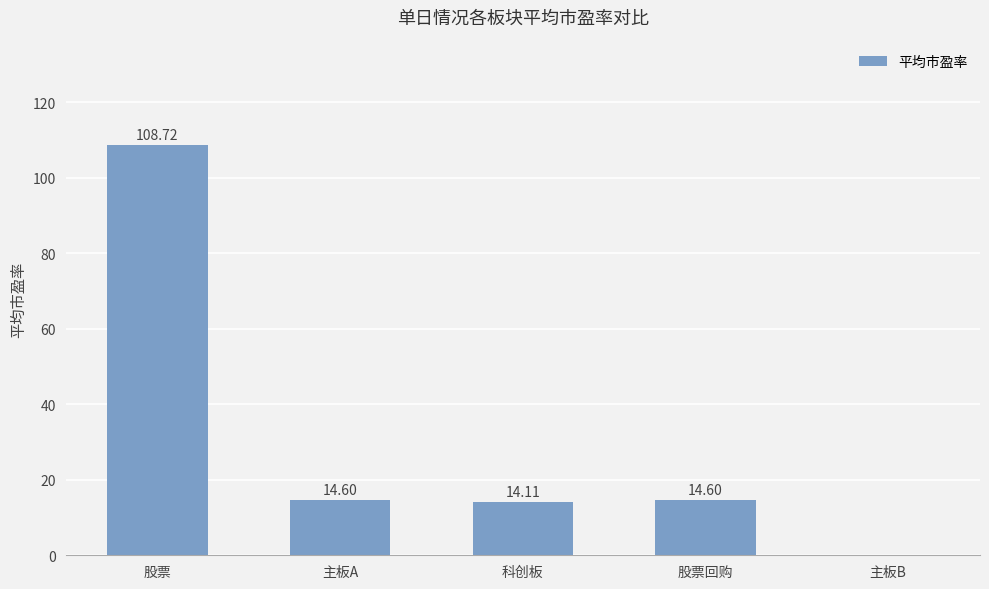

Reading left to right, extract all data points from this chart.

股票=108.7	主板A=14.6	科创板=14.1	股票回购=14.6	主板B=0.0